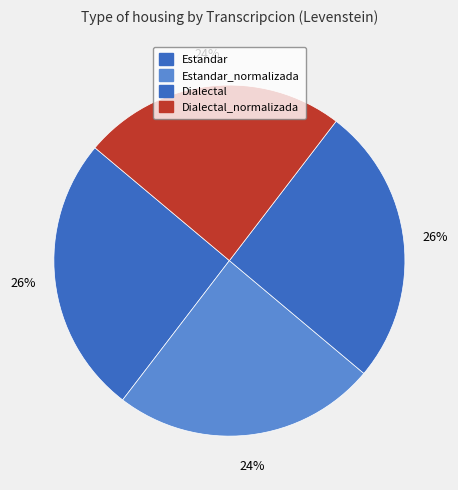

Does any single category account for the majority?

No